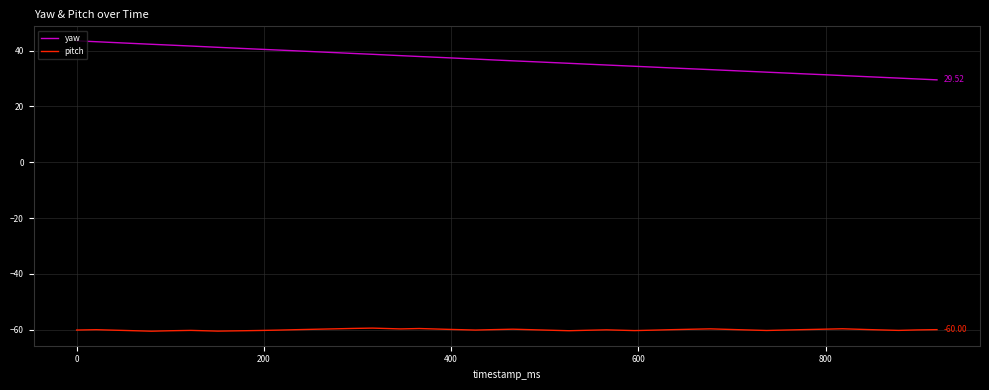

Rank the series by their maximum value, from lowest to highest.

pitch, yaw